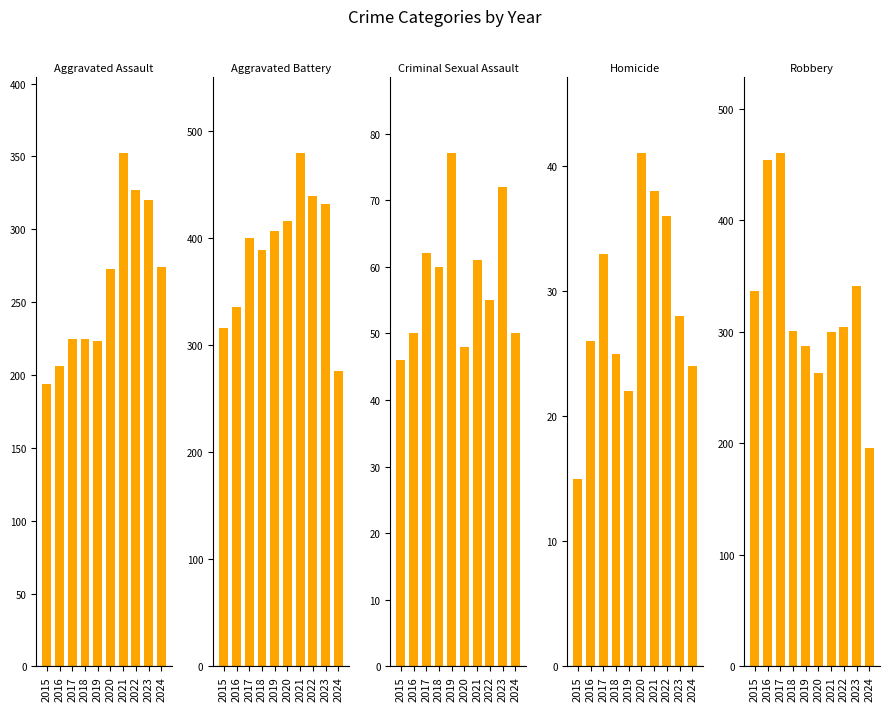

Reading left to right, list all the values displayed in this chart.

Aggravated Assault: 2015=194	2016=206	2017=225	2018=225	2019=223	2020=273	2021=352	2022=327	2023=320	2024=274
Aggravated Battery: 2015=316	2016=336	2017=400	2018=389	2019=407	2020=416	2021=479	2022=439	2023=432	2024=276
Criminal Sexual Assault: 2015=46	2016=50	2017=62	2018=60	2019=77	2020=48	2021=61	2022=55	2023=72	2024=50
Homicide: 2015=15	2016=26	2017=33	2018=25	2019=22	2020=41	2021=38	2022=36	2023=28	2024=24
Robbery: 2015=337	2016=454	2017=460	2018=301	2019=287	2020=263	2021=300	2022=304	2023=341	2024=196